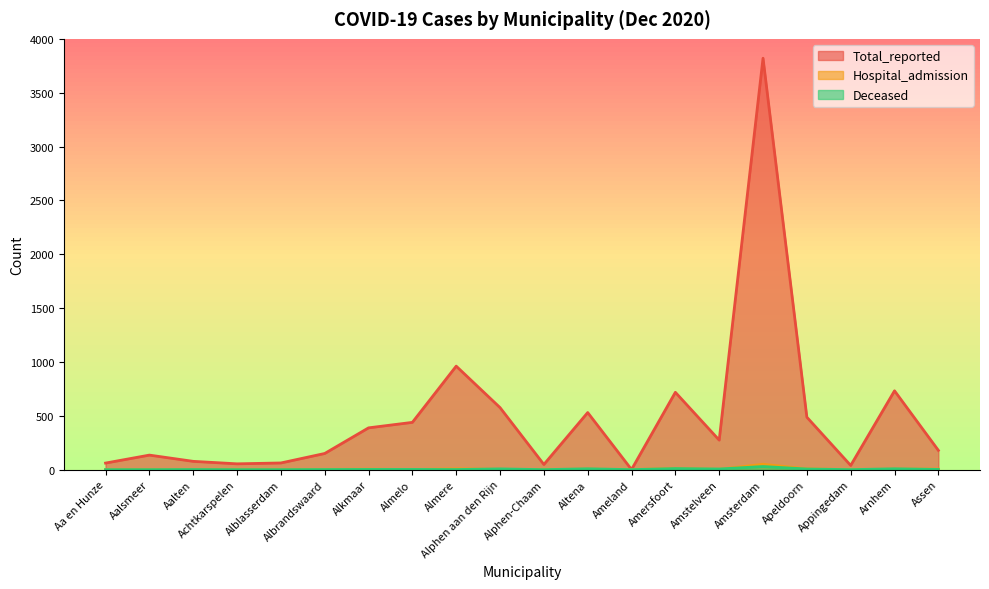

True or false: Total_reported has more than 0 points higher than both neighbors.

True